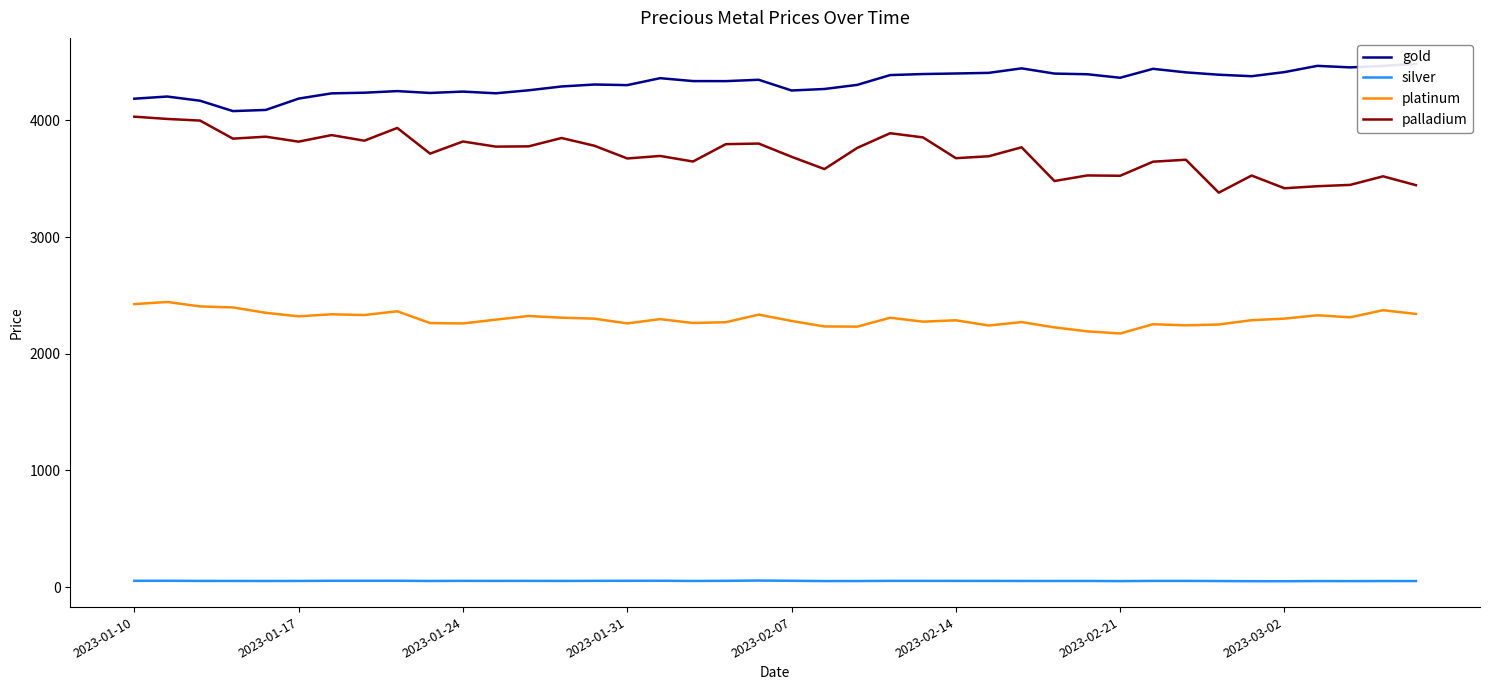

What is the maximum value shown in the chart?

4485.8